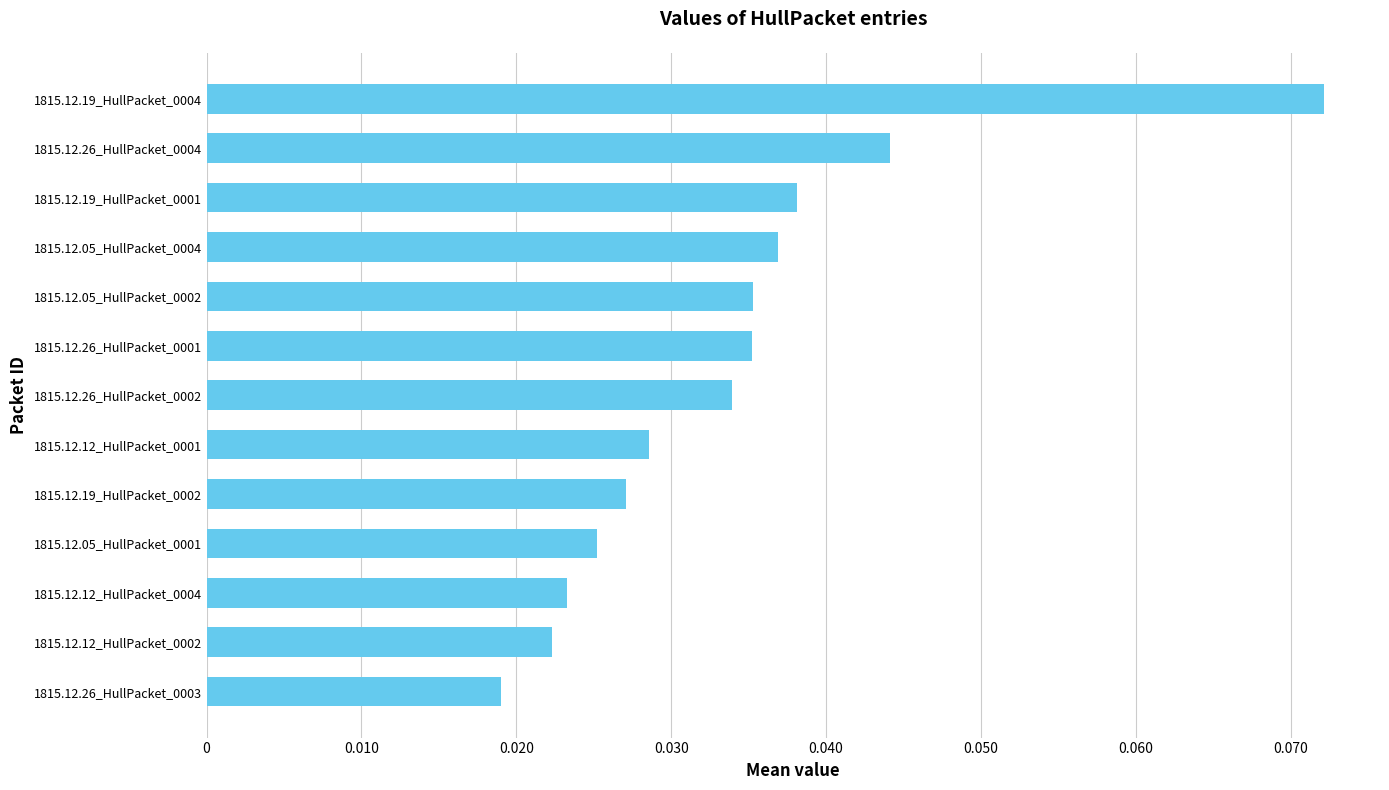

Count the values in the range 0 to 1.

13